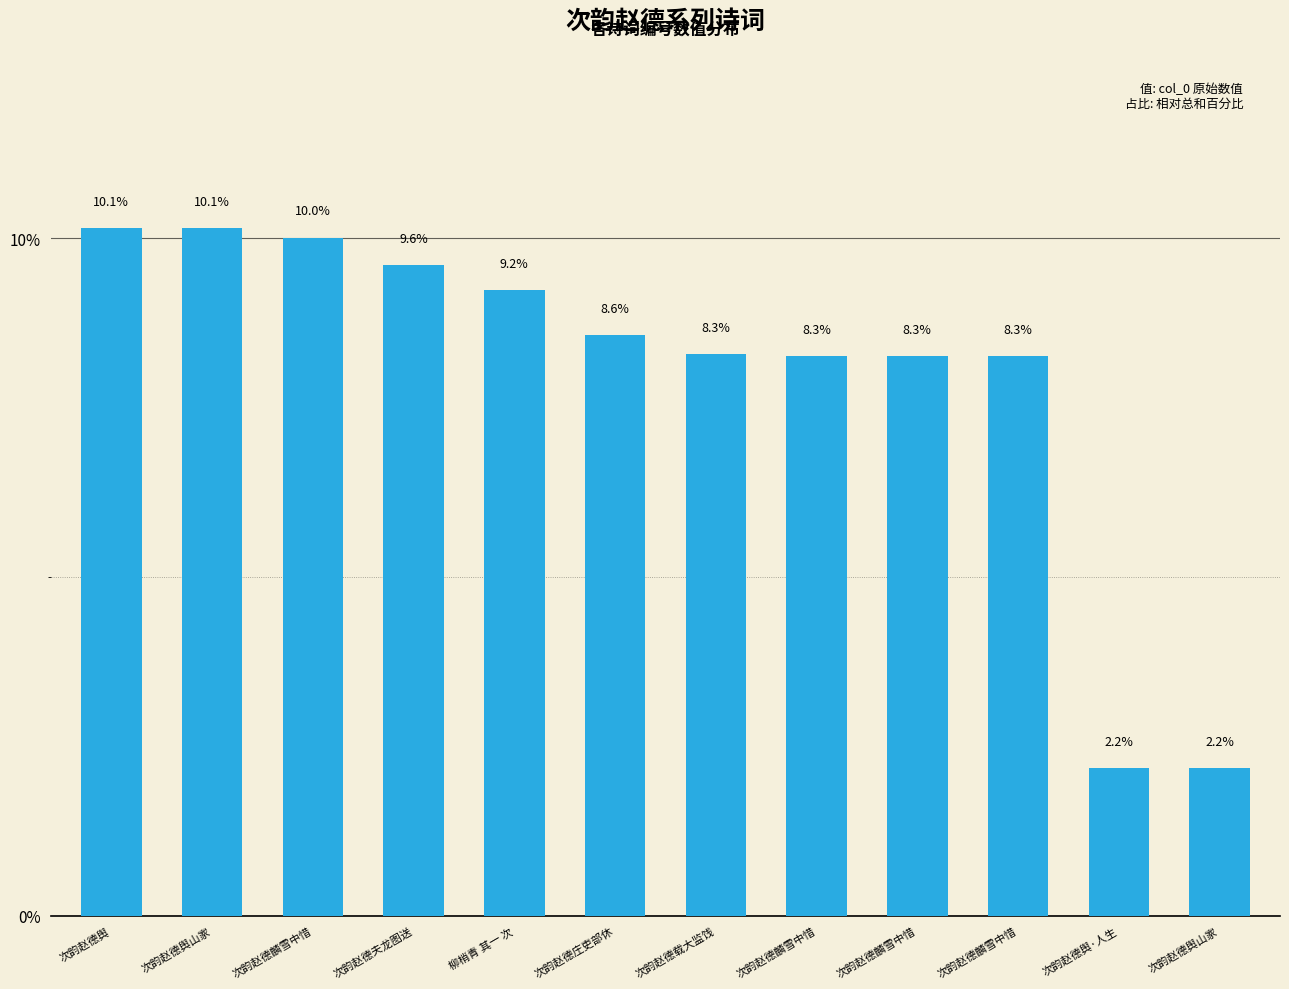

What is the minimum value shown in the chart?

2.2